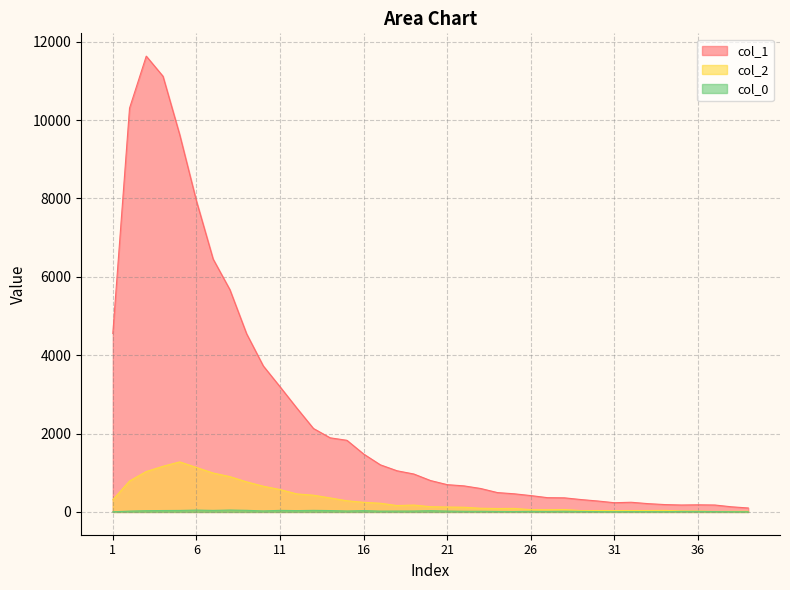

True or false: col_1 has more than 1 points higher than both neighbors.

True